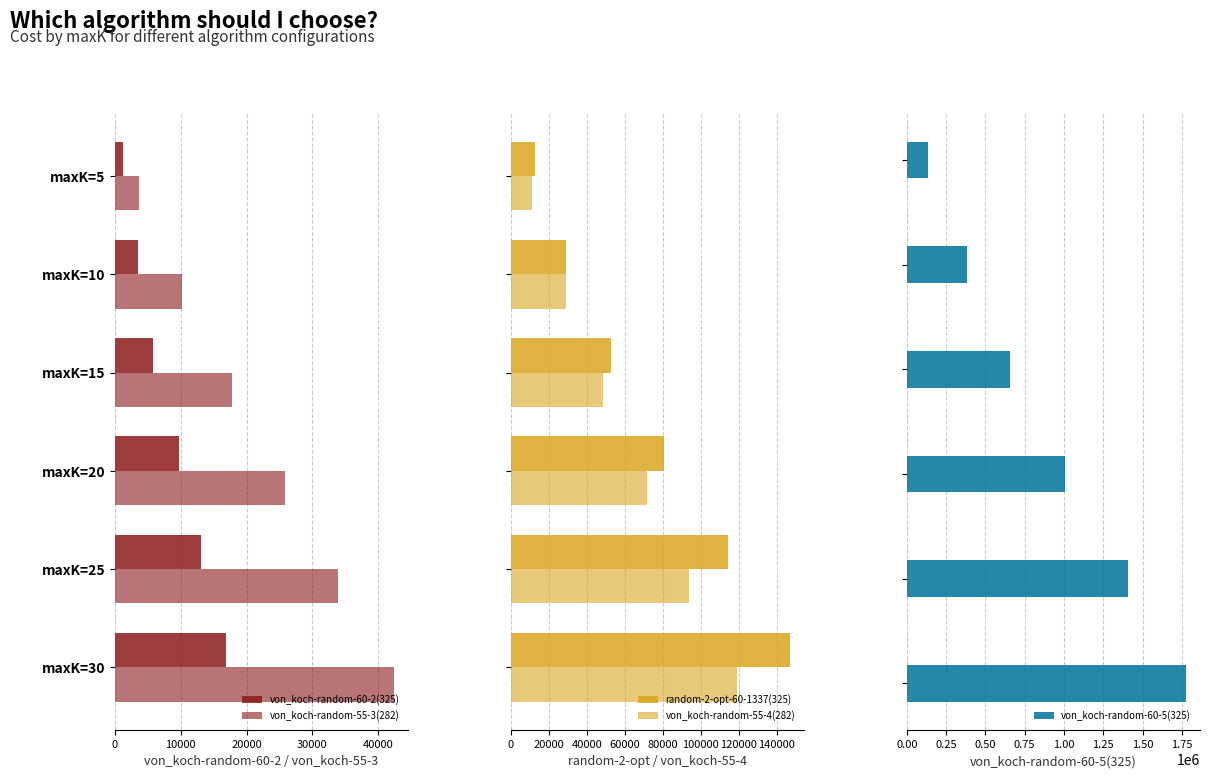

What is the difference between the maximum and minimum values in the von_koch-random-60-5(325) series?

1639547.4